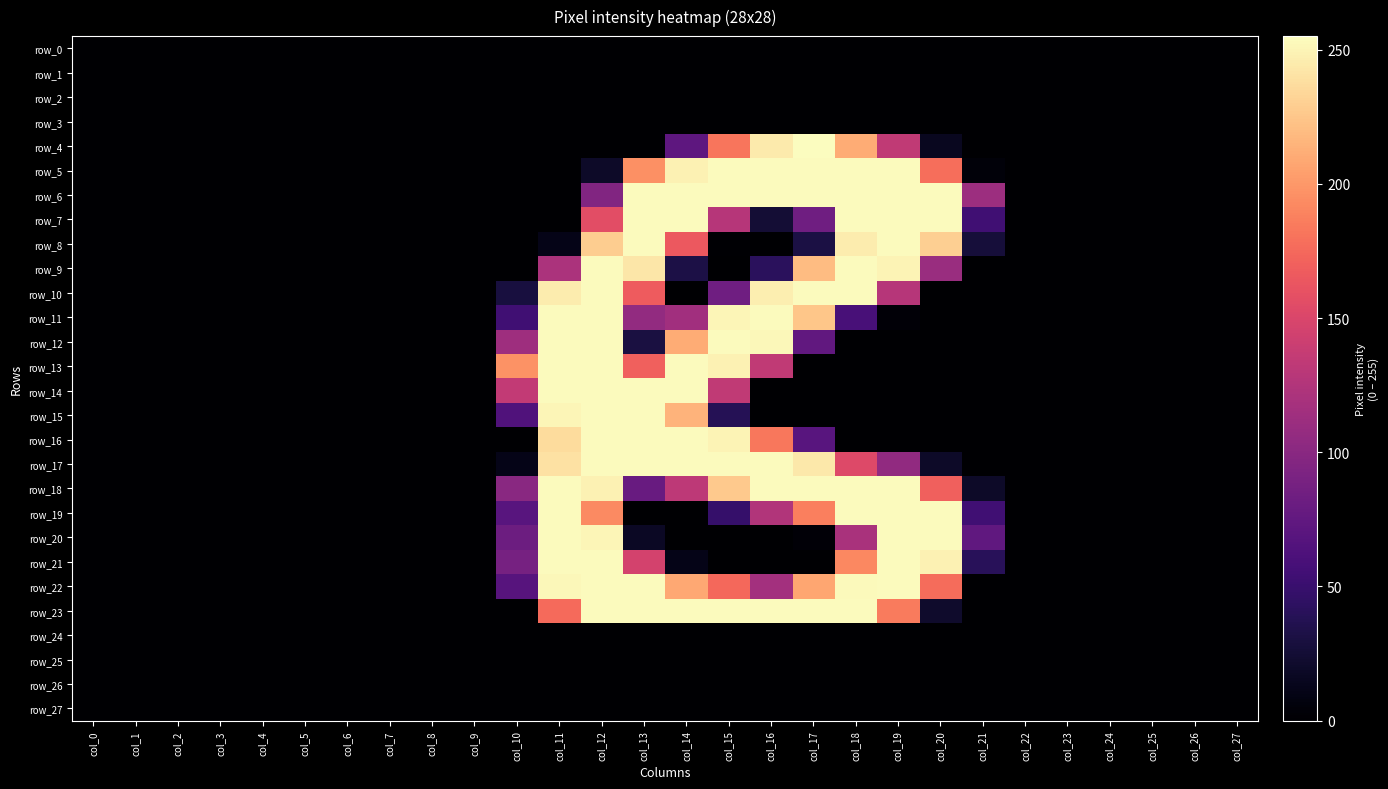

Count the number of data series in this chart.

28